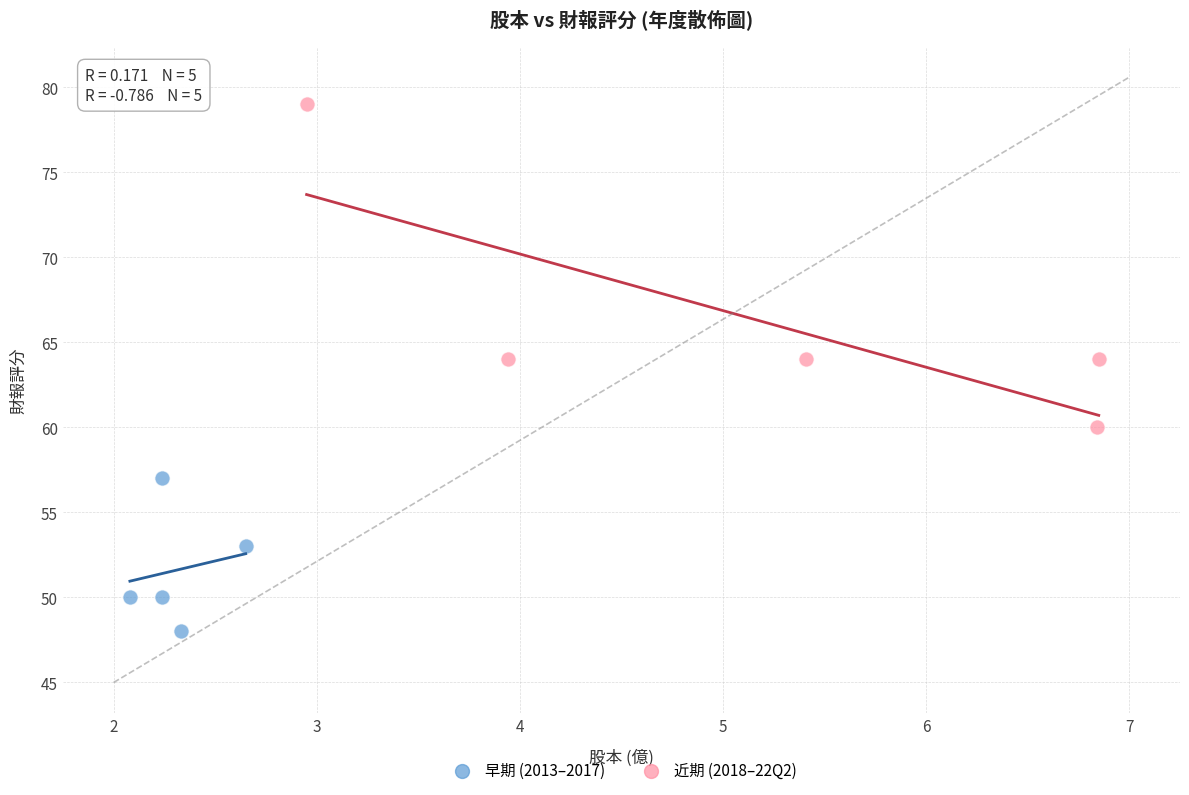

Which series contains the highest Y value?

近期 (2018–22Q2)